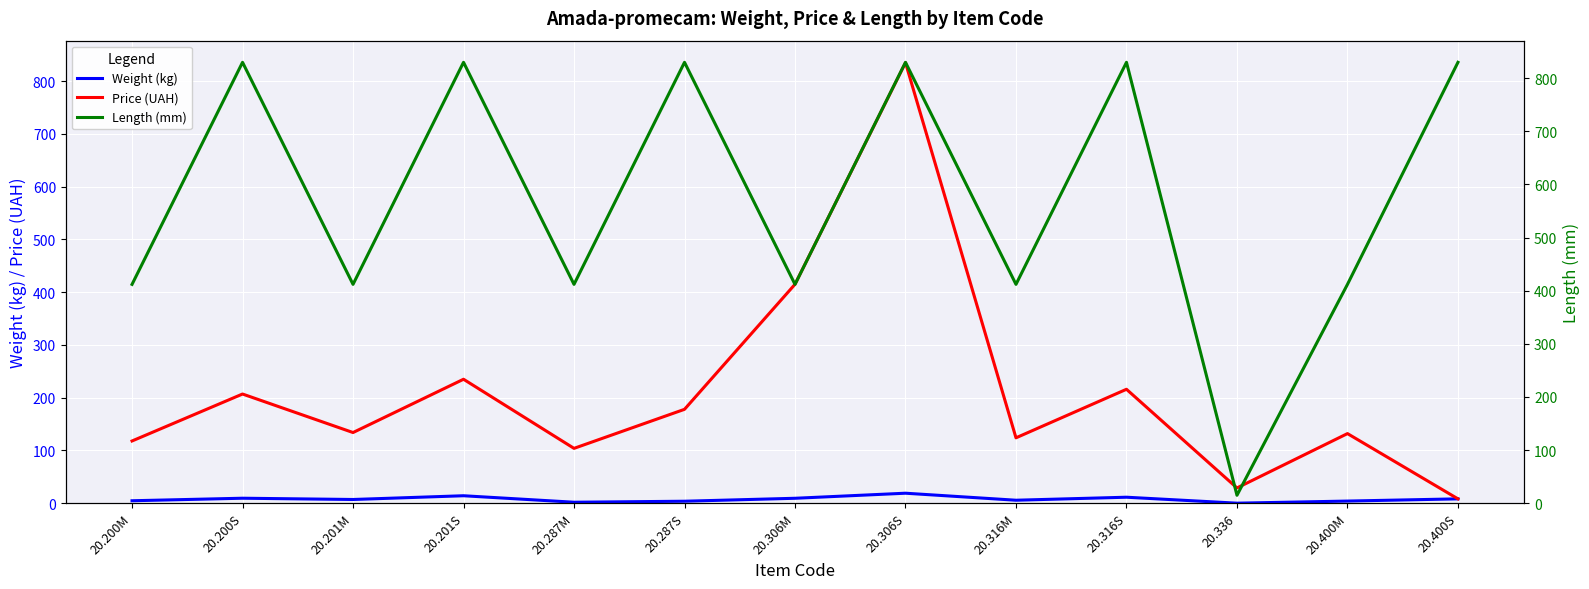

Which category has the lowest value in the Weight (kg) series?

20.336